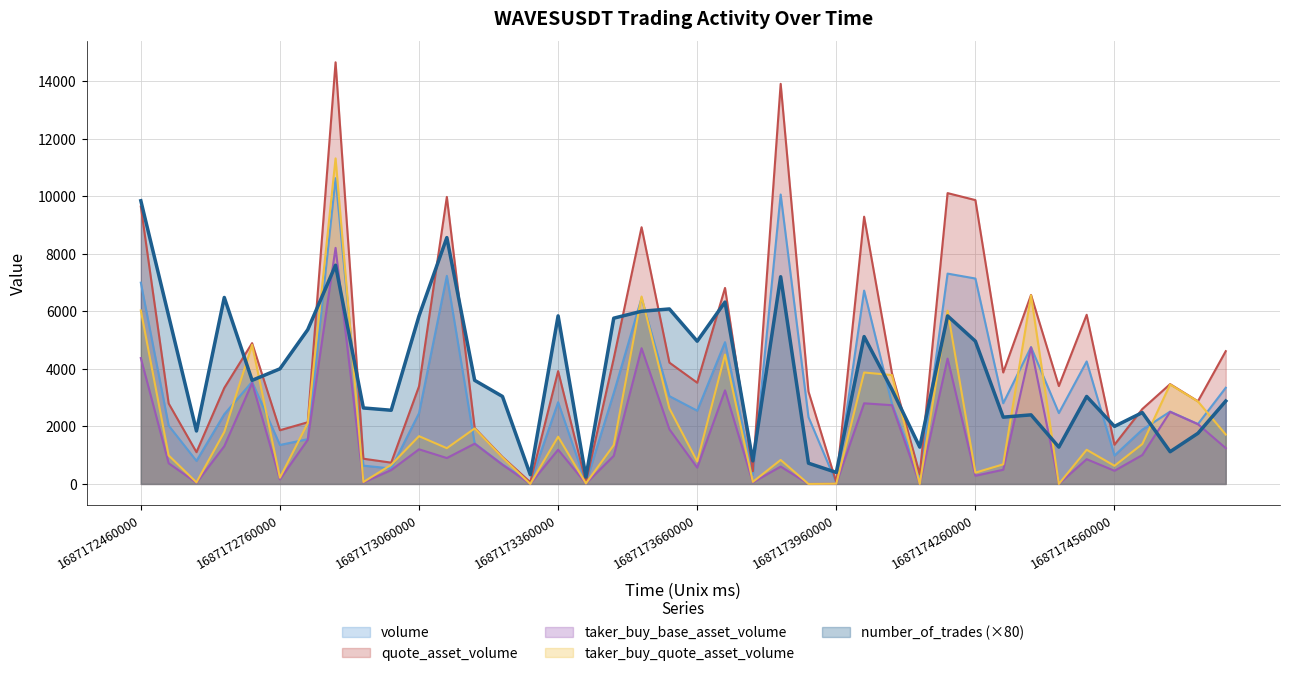

List the series in order of their peak value, highest first.

quote_asset_volume, taker_buy_quote_asset_volume, volume, number_of_trades (×80), taker_buy_base_asset_volume